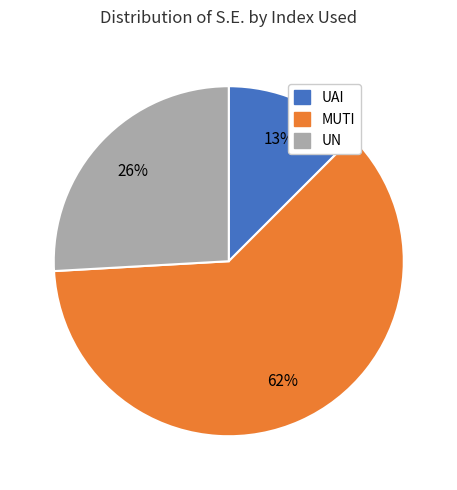

Combined, do UAI and UN account for over 50%?

No